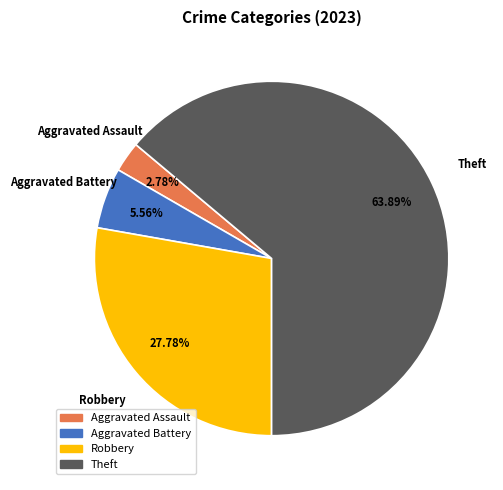

Is there any slice that represents more than half of the pie?

Yes